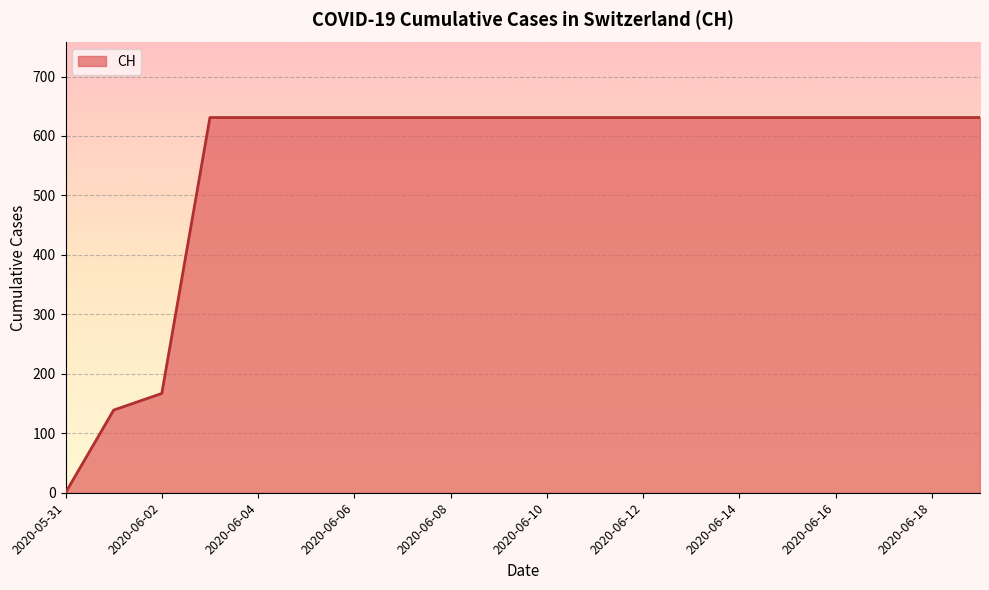

What is the difference between the maximum and minimum values?

631